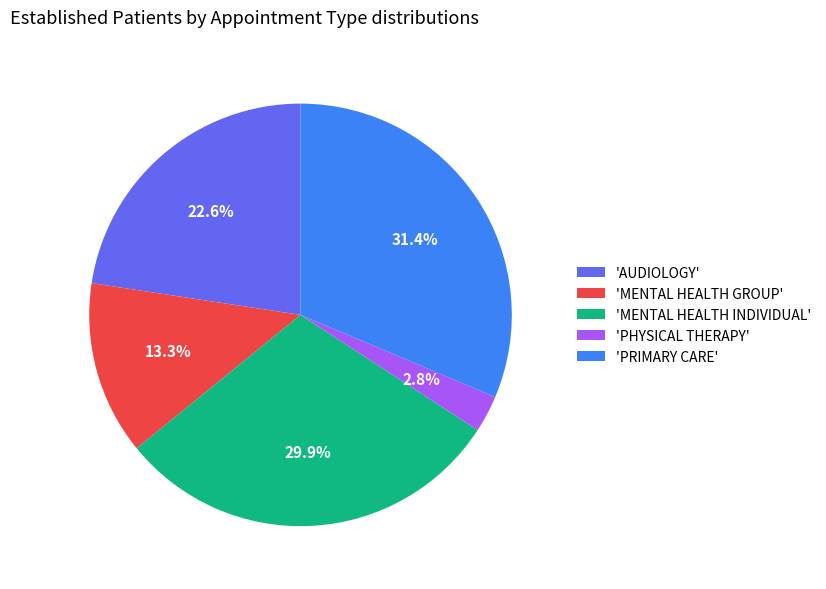

Which category has the biggest portion of the pie?

'PRIMARY CARE'